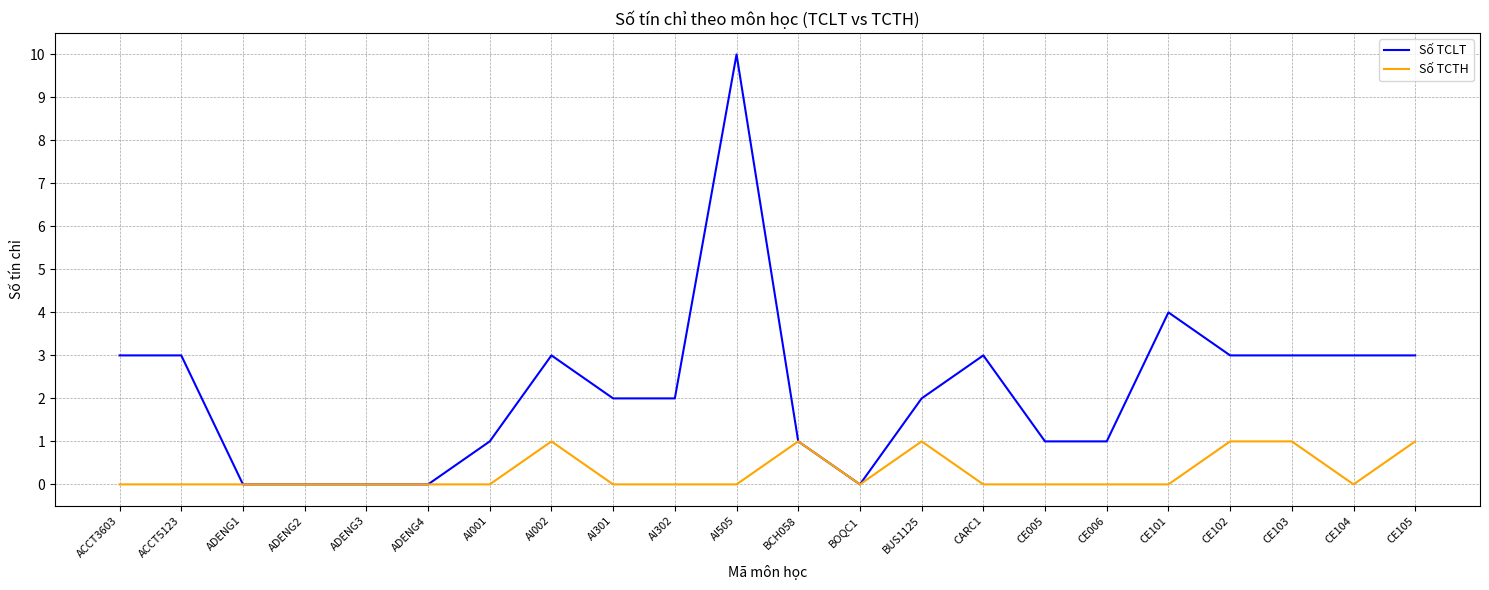

Reading left to right, transcribe all the data shown in this chart.

Số TCLT: 3	3	0	0	0	0	1	3	2	2	10	1	0	2	3	1	1	4	3	3	3	3
Số TCTH: 0	0	0	0	0	0	0	1	0	0	0	1	0	1	0	0	0	0	1	1	0	1